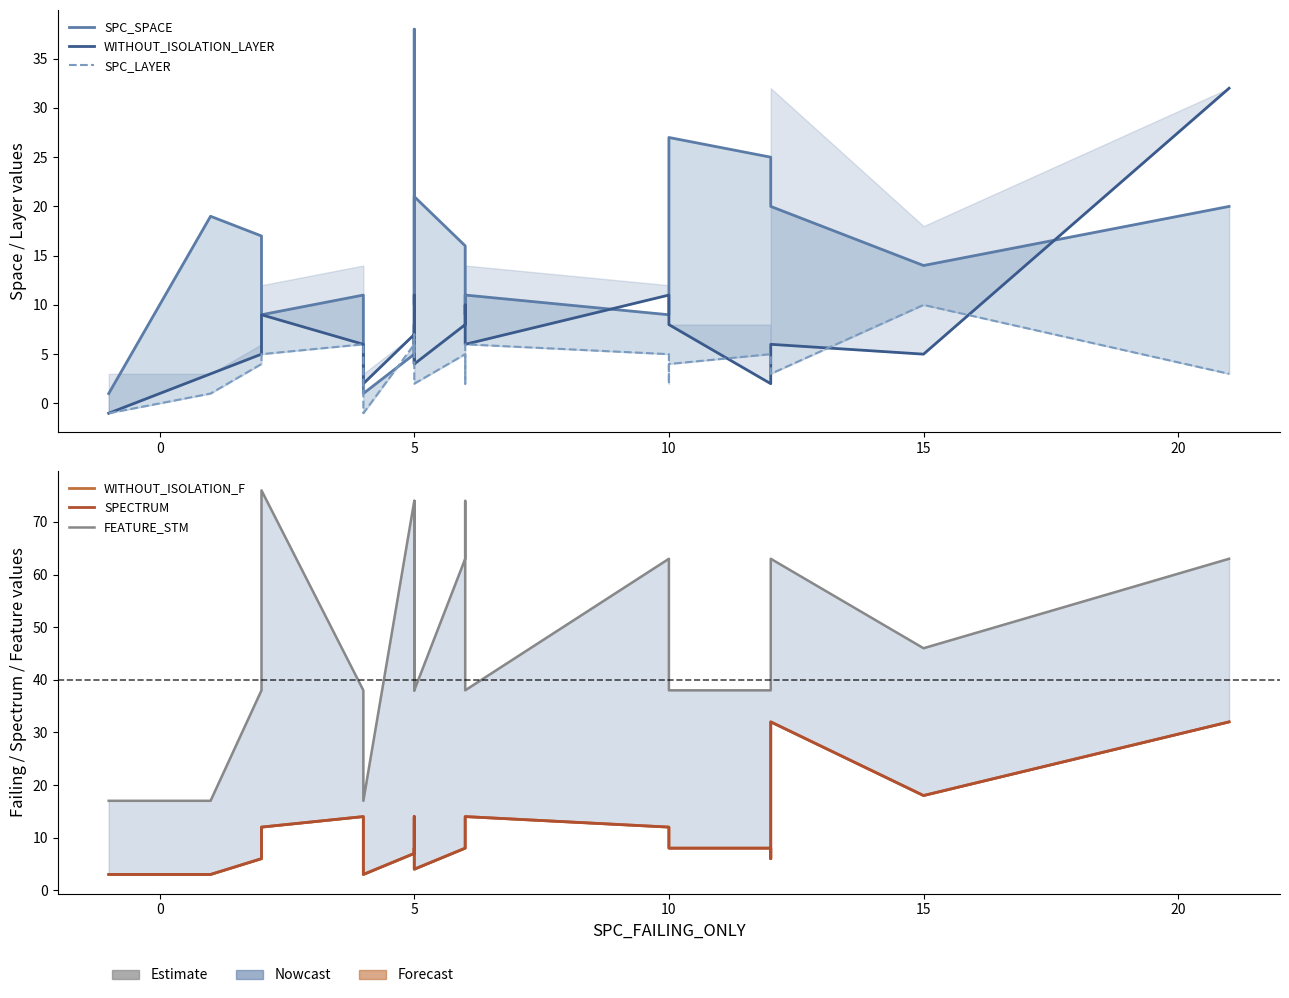

Which series has the largest total across all categories?

FEATURE_STM